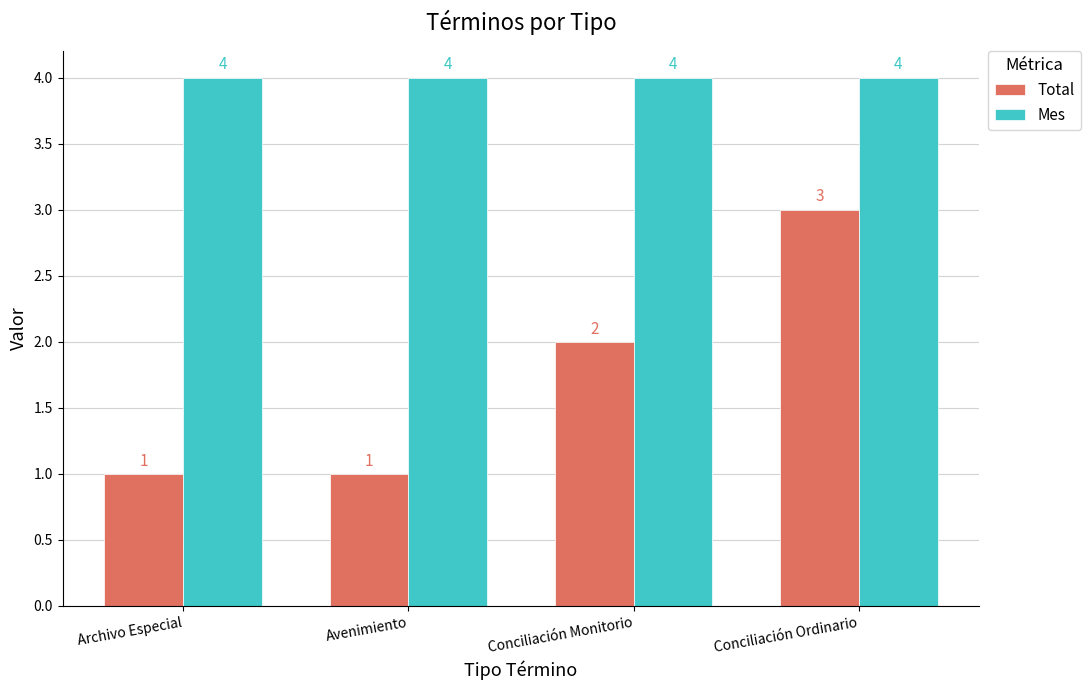

Count the number of data series in this chart.

2